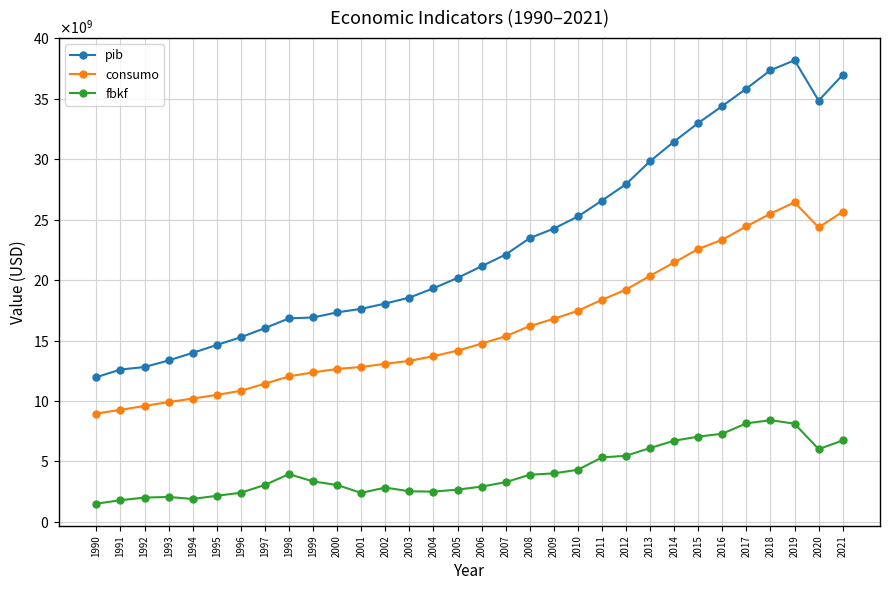

What is the greatest value displayed?

38193230080.2